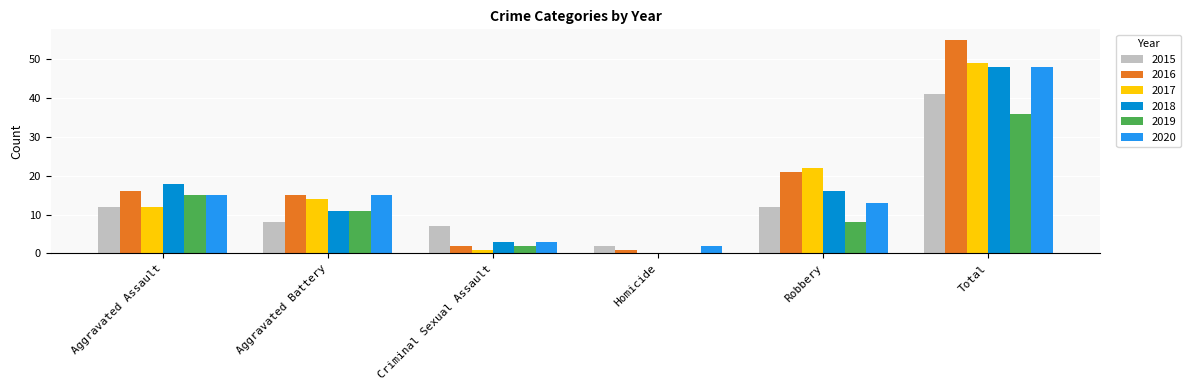

Which label corresponds to the largest value in the chart?

Total